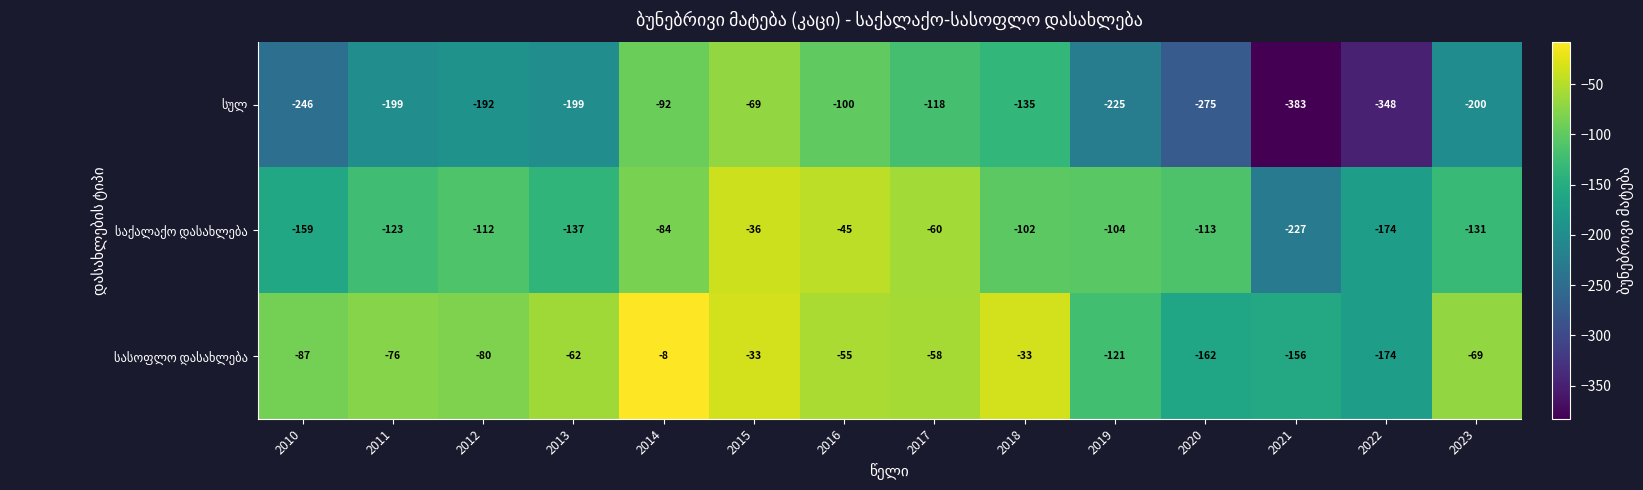

At which category is the sum across all series the highest?

2015